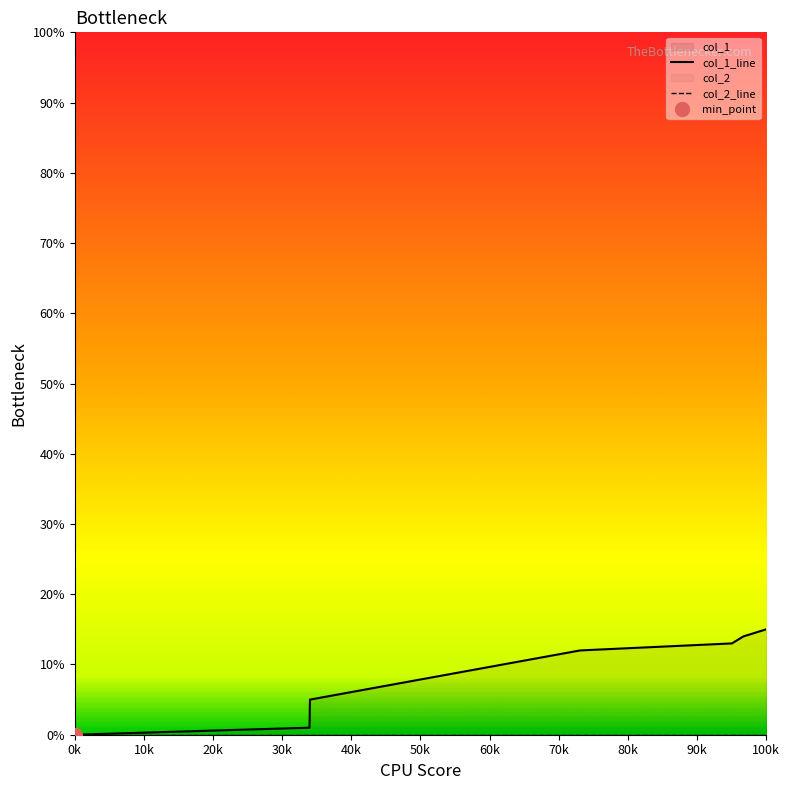

True or false: the data has more than 1 interior local peaks.

False